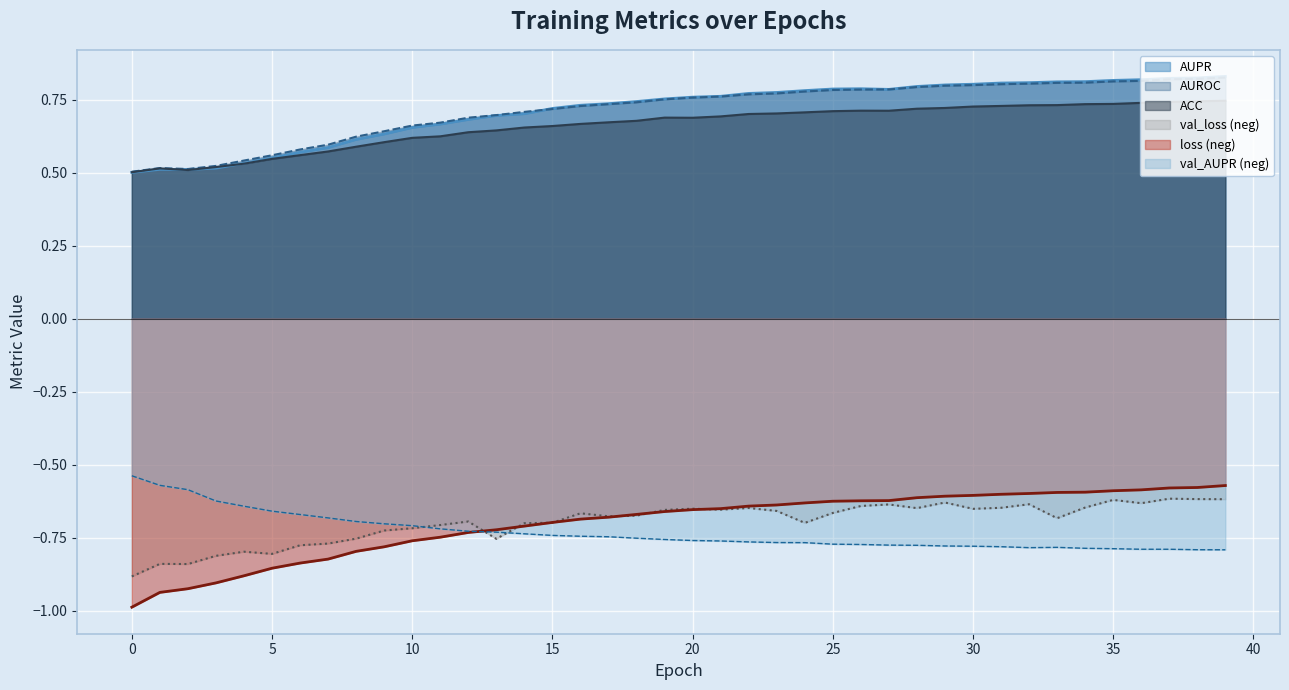

What are all the series names shown in the legend?

AUPR, AUROC, ACC, val_loss (neg), loss (neg), val_AUPR (neg)